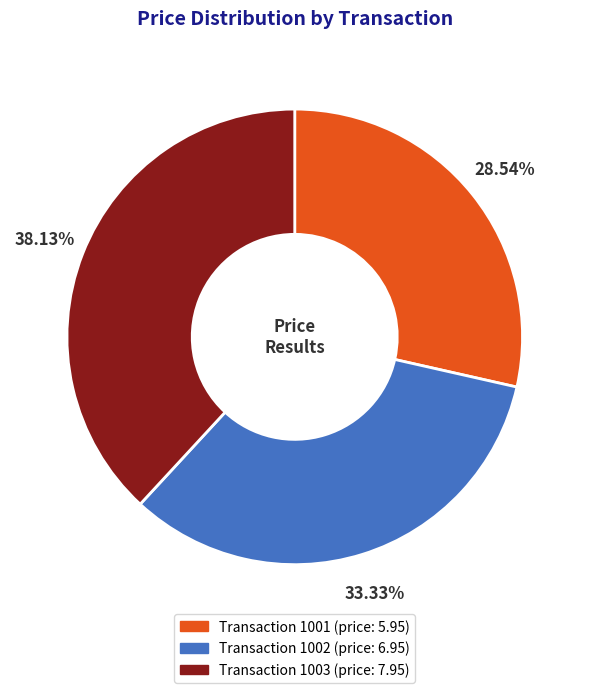

Is there a majority slice in this chart?

No